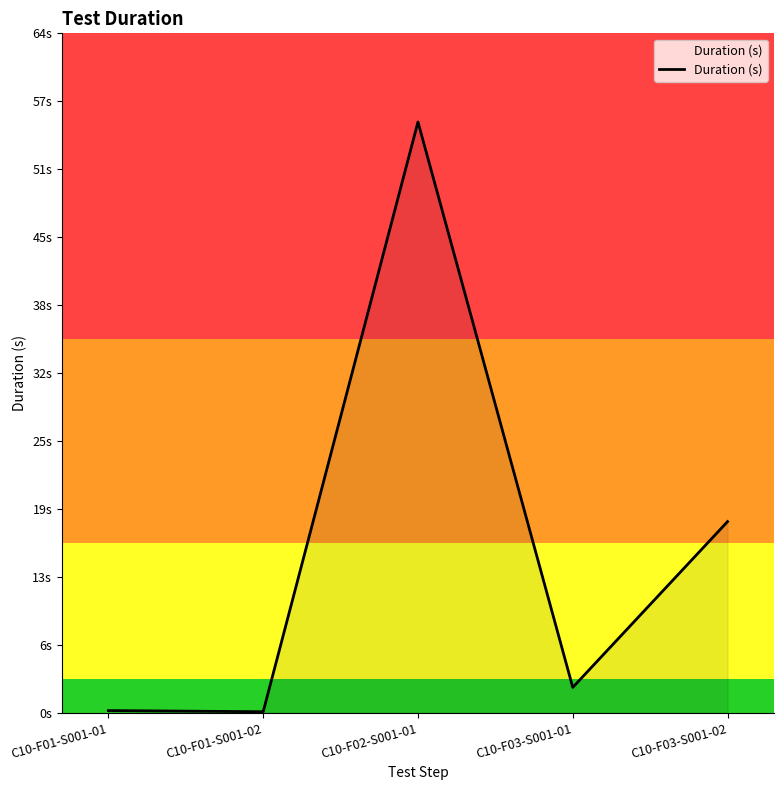

How many points are lower than both their immediate neighbors (excluding endpoints)?

2